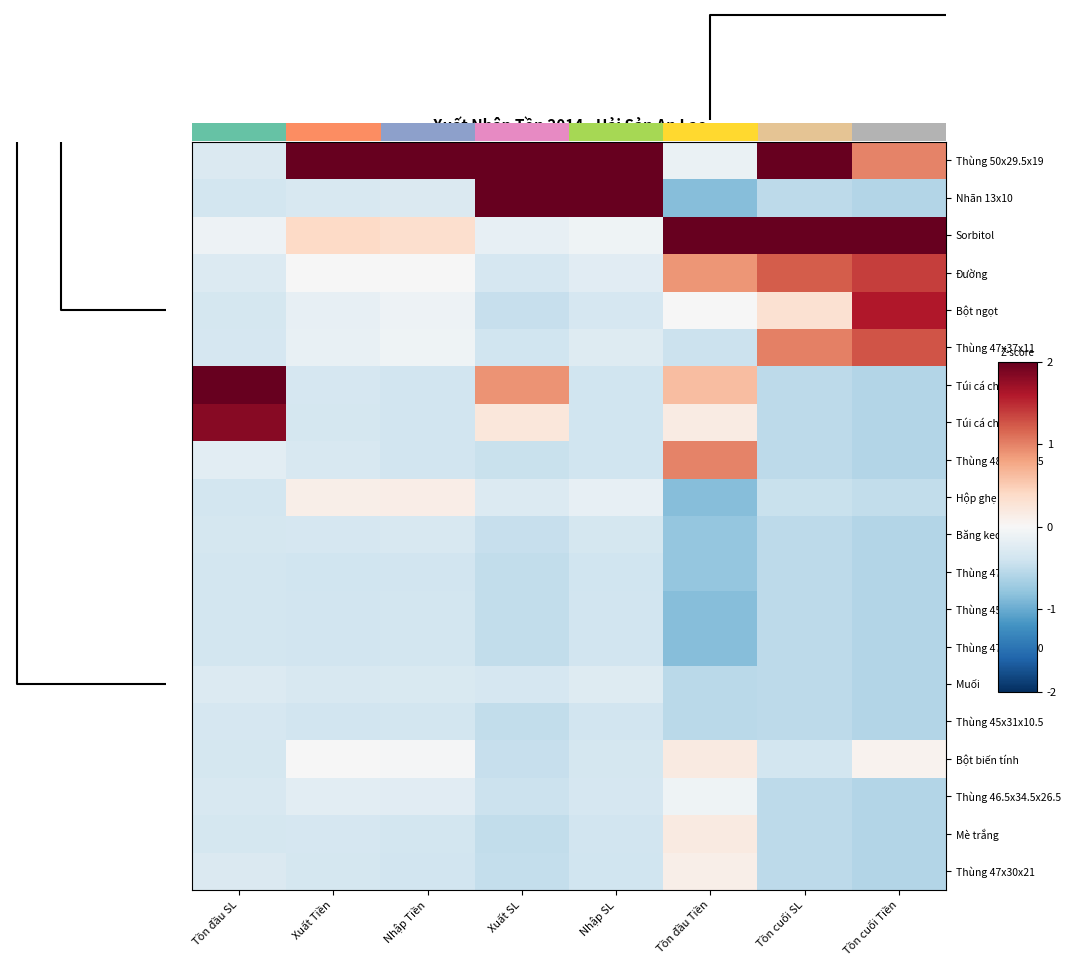

What is the sum of all Thùng 47x37x11 values?

0.6